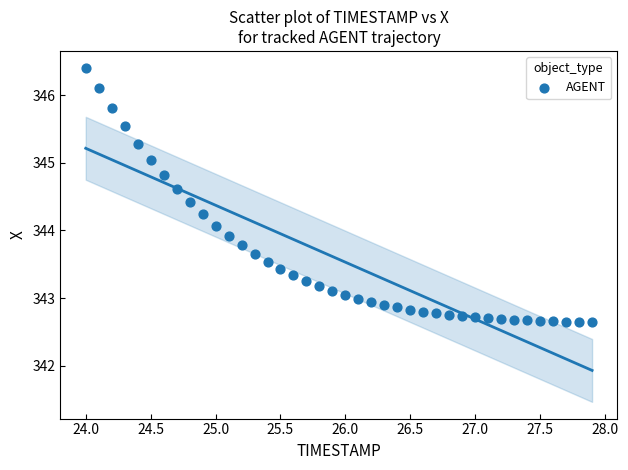

What is the range of X values (max minus min)?

3.9